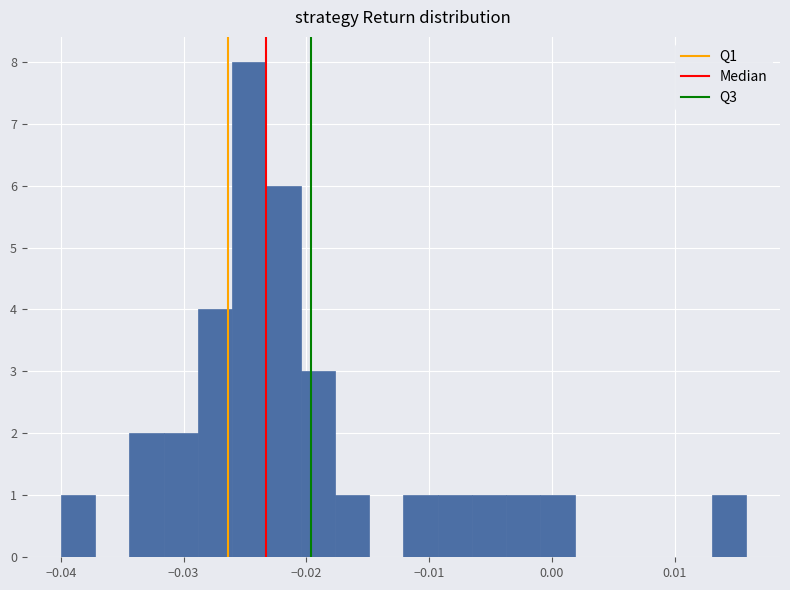

Around what value on the x-axis is the tallest bar? Give the approximate position of its centre, as read against the axis.

-0.025